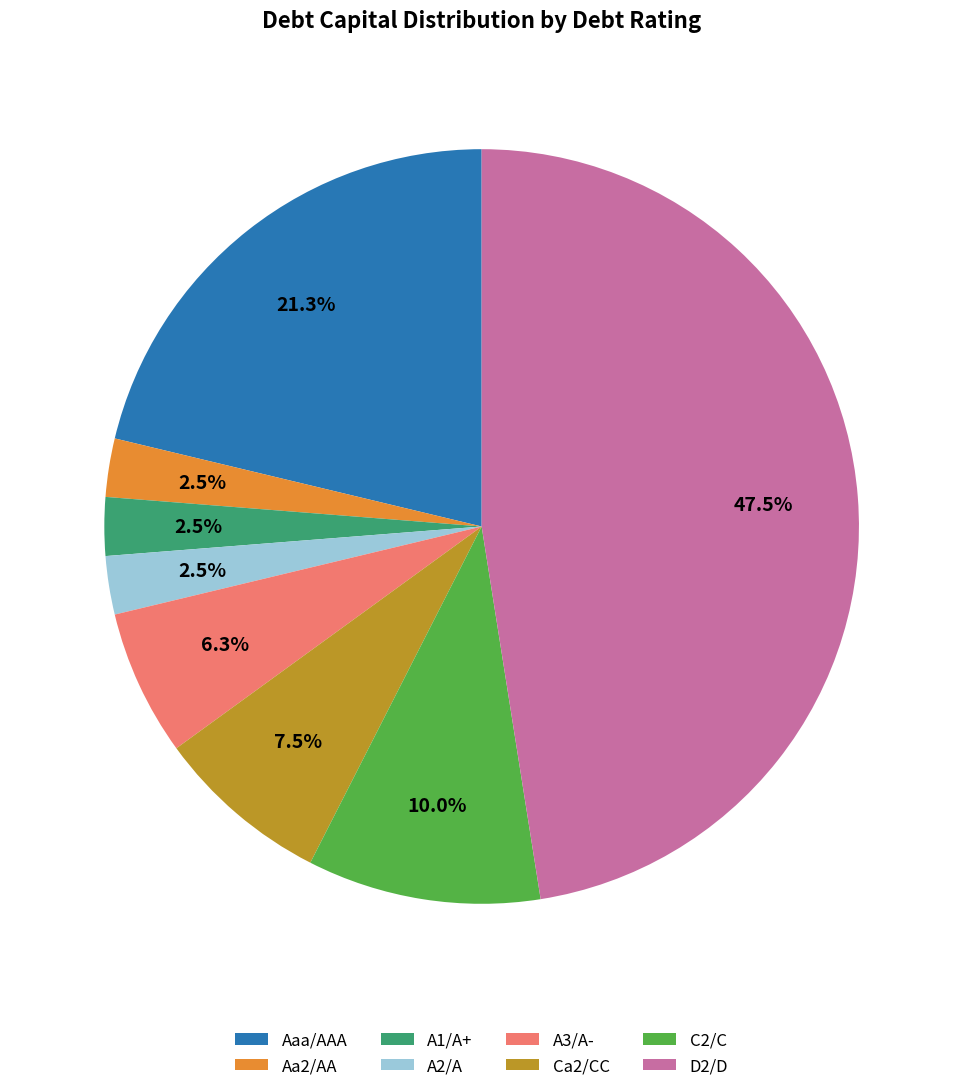

Between D2/D and Ca2/CC, which is larger?

D2/D